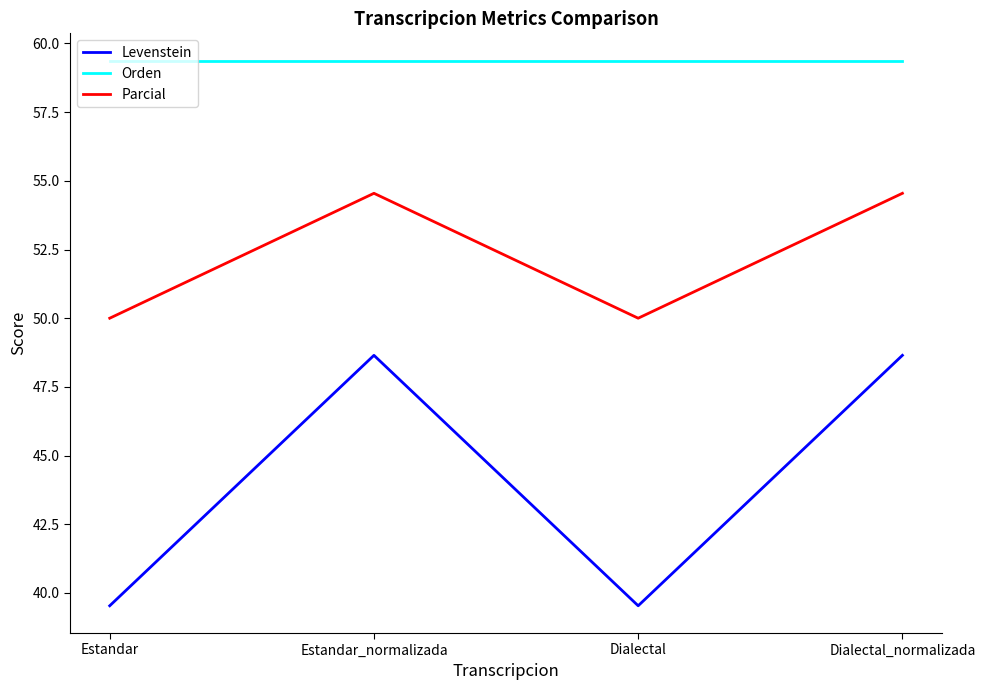

Reading left to right, transcribe all the data shown in this chart.

Levenstein: Estandar=39.5	Estandar_normalizada=48.6	Dialectal=39.5	Dialectal_normalizada=48.6
Orden: Estandar=59.4	Estandar_normalizada=59.4	Dialectal=59.4	Dialectal_normalizada=59.4
Parcial: Estandar=50.0	Estandar_normalizada=54.5	Dialectal=50.0	Dialectal_normalizada=54.5